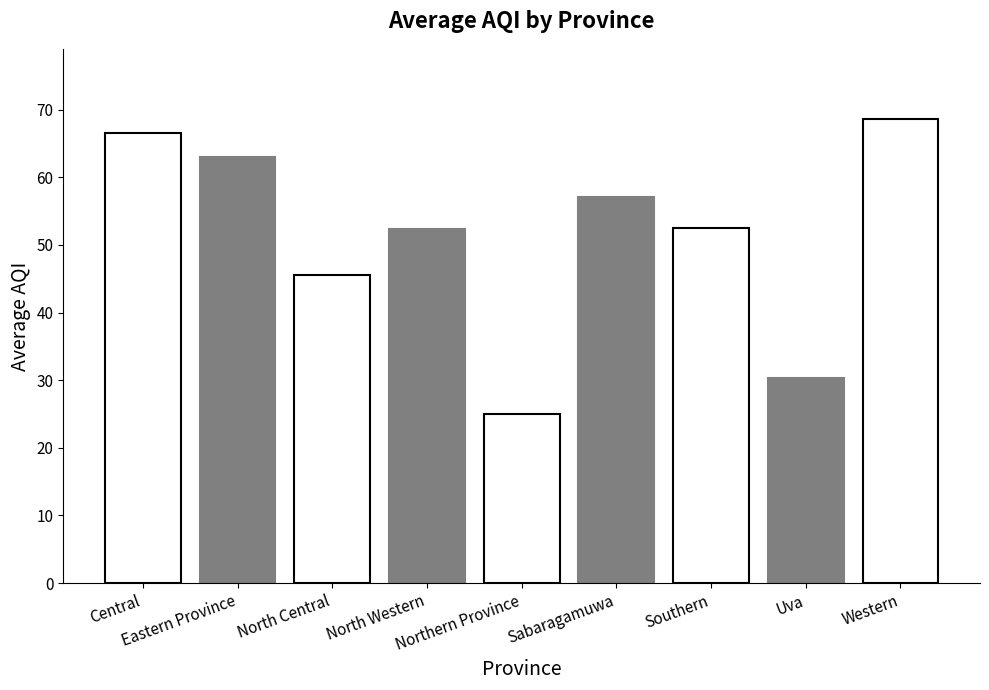

How many data points are less than 52?

3